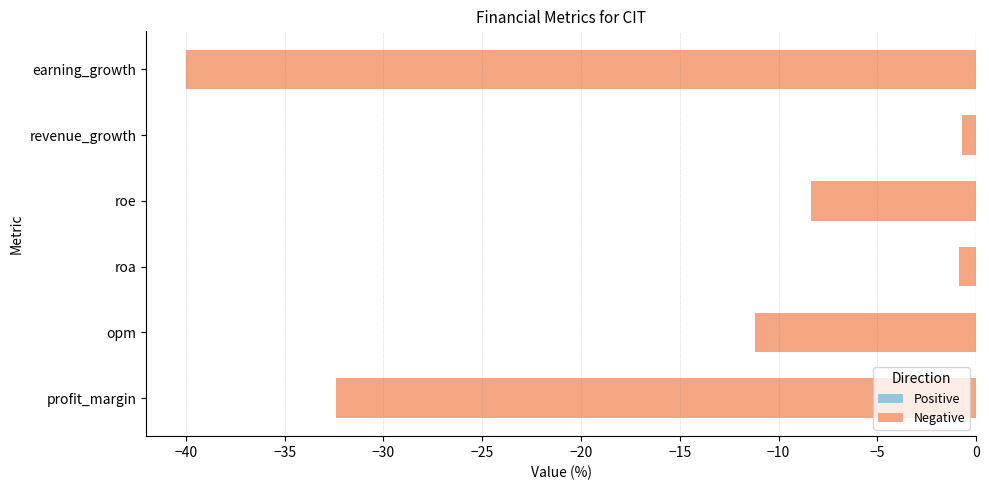

How many series are shown in this chart?

1